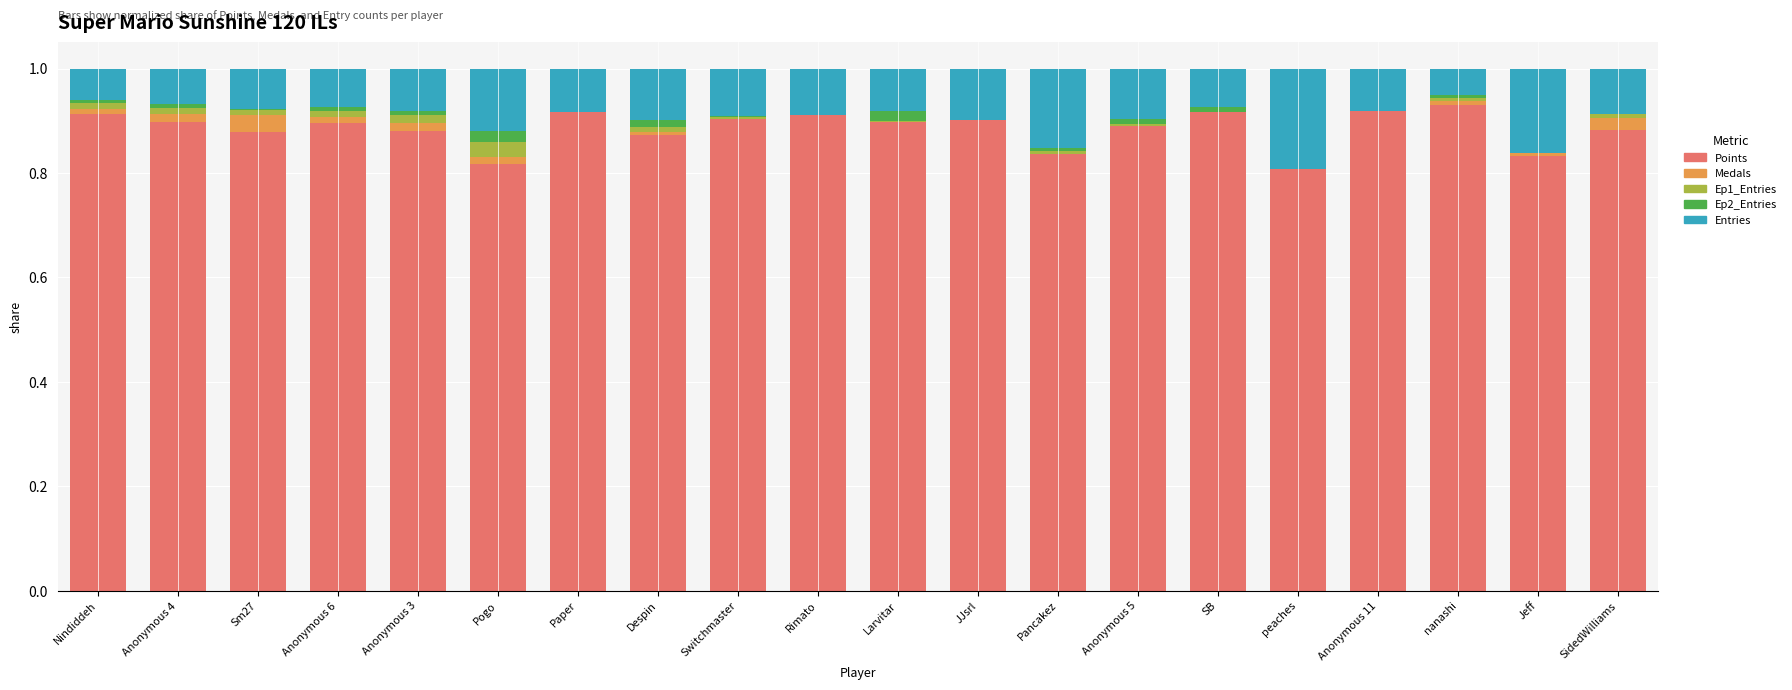

What is the sum of all Points values?

17.7